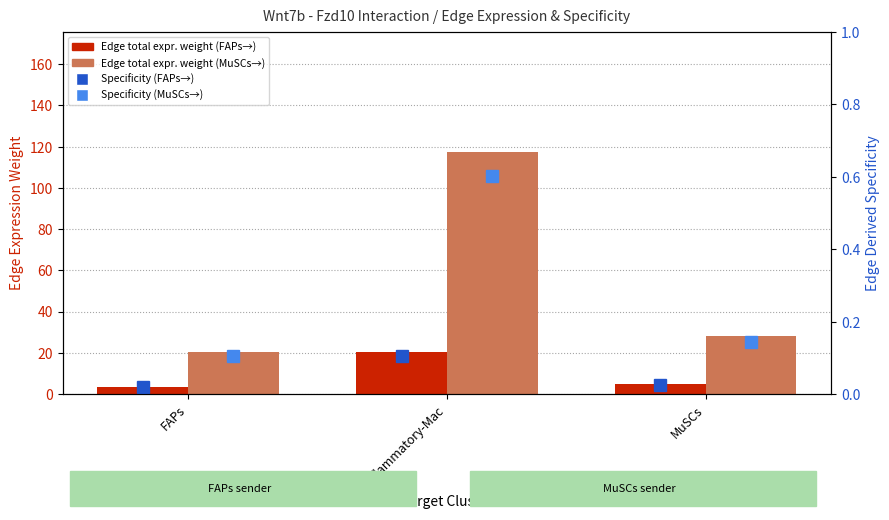

Reading left to right, transcribe all the data shown in this chart.

Edge total expr. weight (FAPs→): 3.6	20.3	4.9
Edge total expr. weight (MuSCs→): 20.6	117.1	28.2
Specificity (FAPs→): 0.0	0.1	0.0
Specificity (MuSCs→): 0.1	0.6	0.1